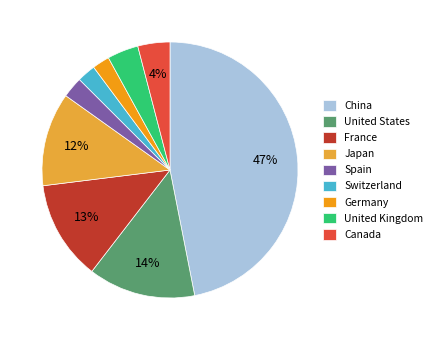

Approximately how many times larger is the value at United Kingdom compared to Japan?

0.3